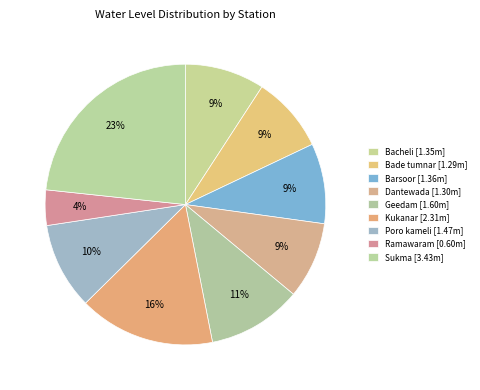

How many slices are in this pie chart?

9